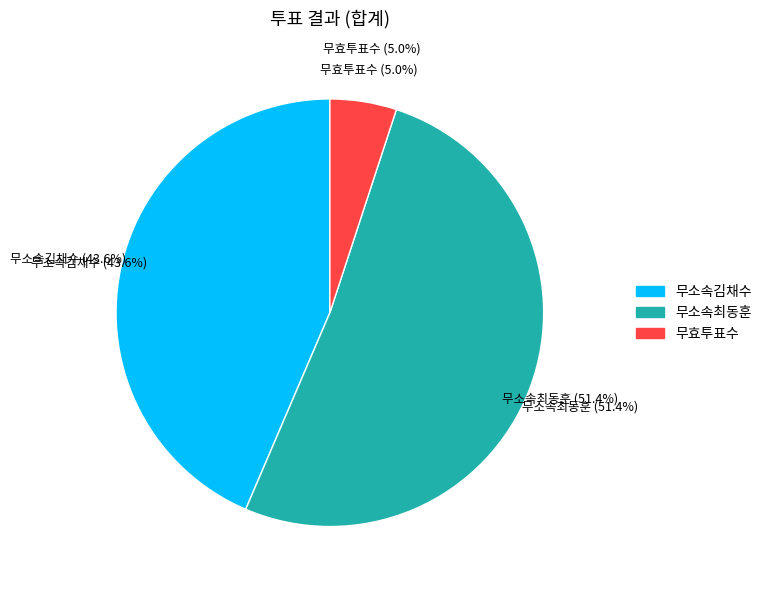

To the nearest percent, what is the difference between the largest and smallest slice percentages?

46%